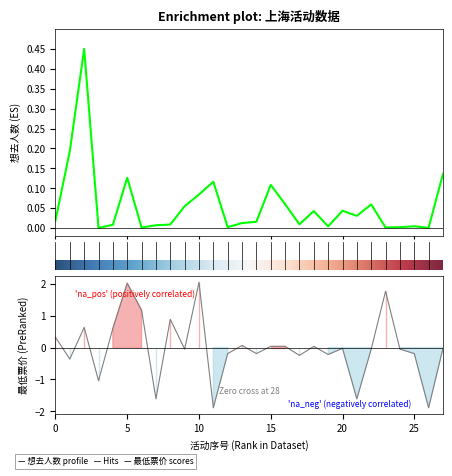

How many interior local peaks does the 最低票价 series have?

8